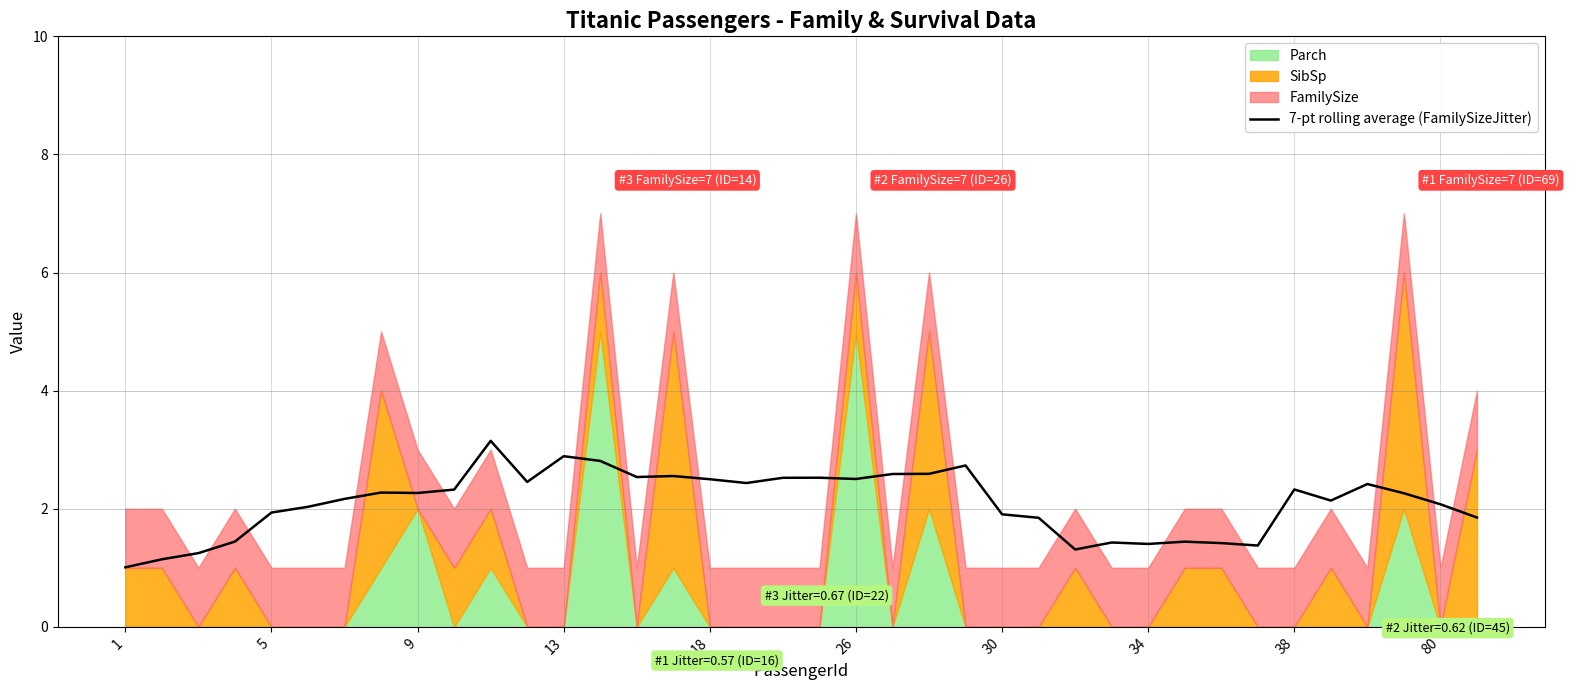

Reading left to right, what are all the values shown in this chart?

1.0	1.1	1.2	1.4	1.9	2.0	2.2	2.3	2.3	2.3	3.1	2.5	2.9	2.8	2.5	2.6	2.5	2.4	2.5	2.5	2.5	2.6	2.6	2.7	1.9	1.8	1.3	1.4	1.4	1.4	1.4	1.4	2.3	2.1	2.4	2.3	2.1	1.9